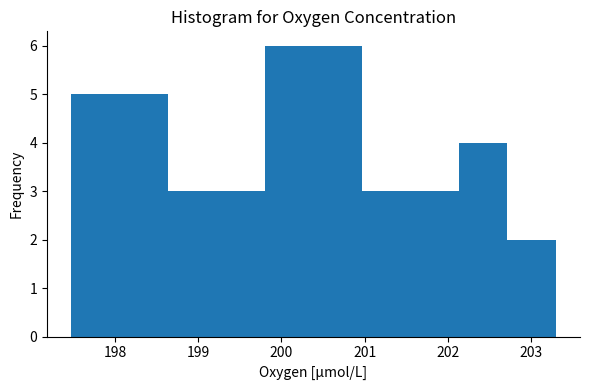

How tall is the bar that spans 202.1 to 202.7 on the x-axis? Neither the bar edges nor the heights are printed on the chart, so give them approximately, as read against the axes.

4